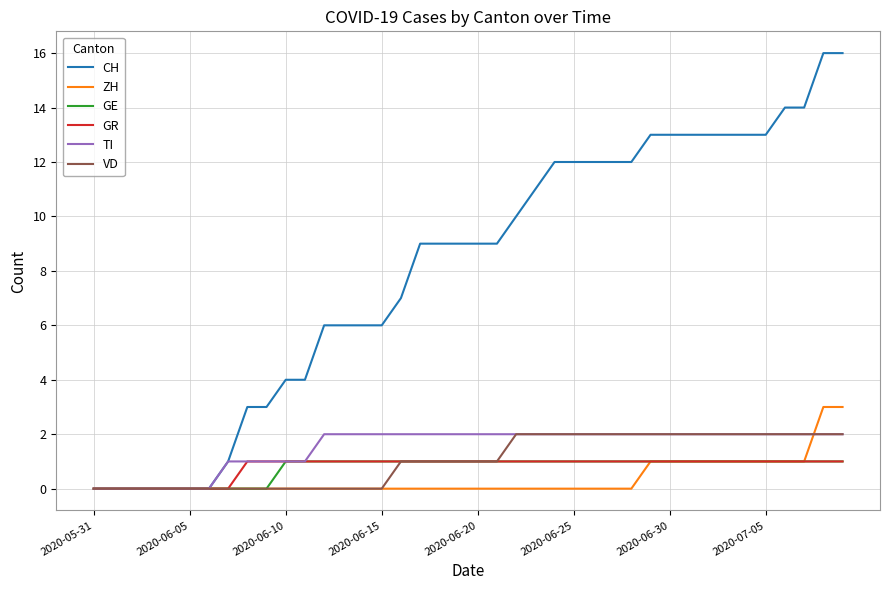

Which series has the largest range (max minus min)?

CH